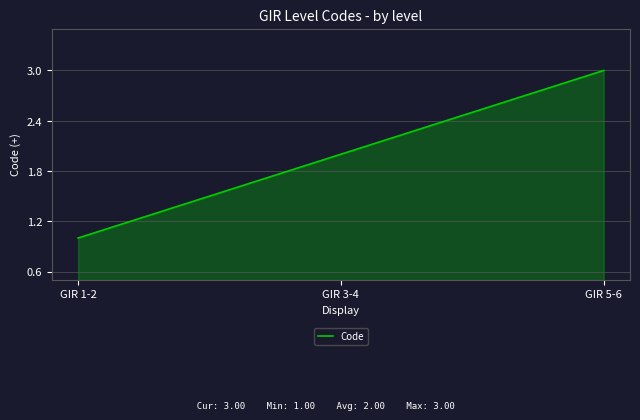

What position from the left is GIR 5-6?

3